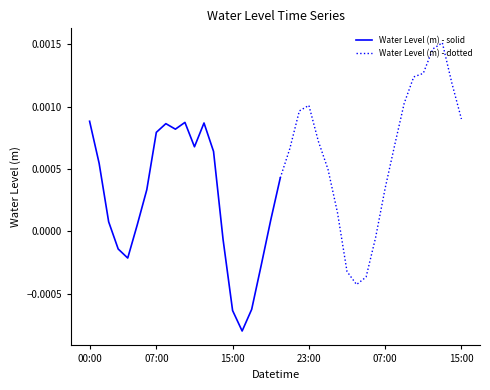

Where is the first local maximum?

2022-12-27 08:00